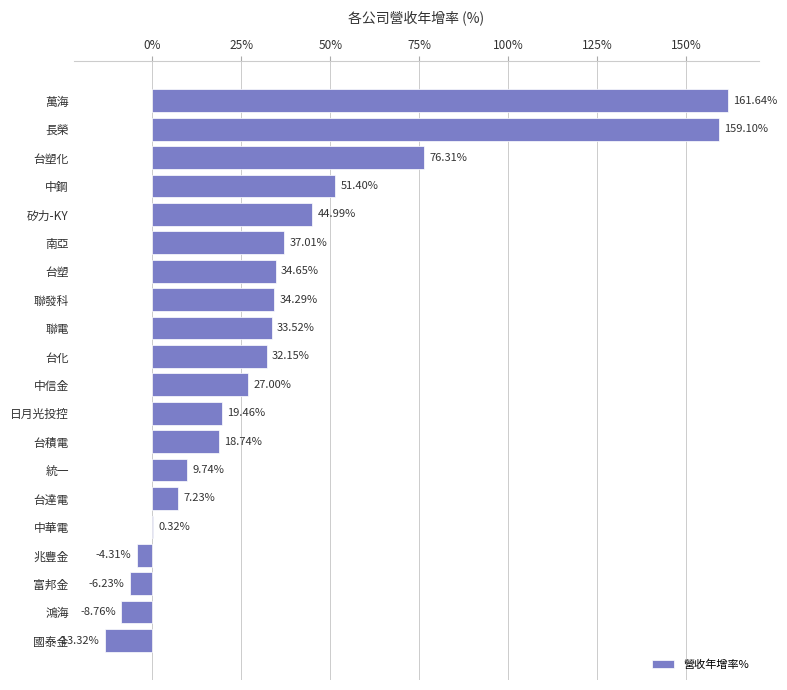

What is the sum of all values?

714.9